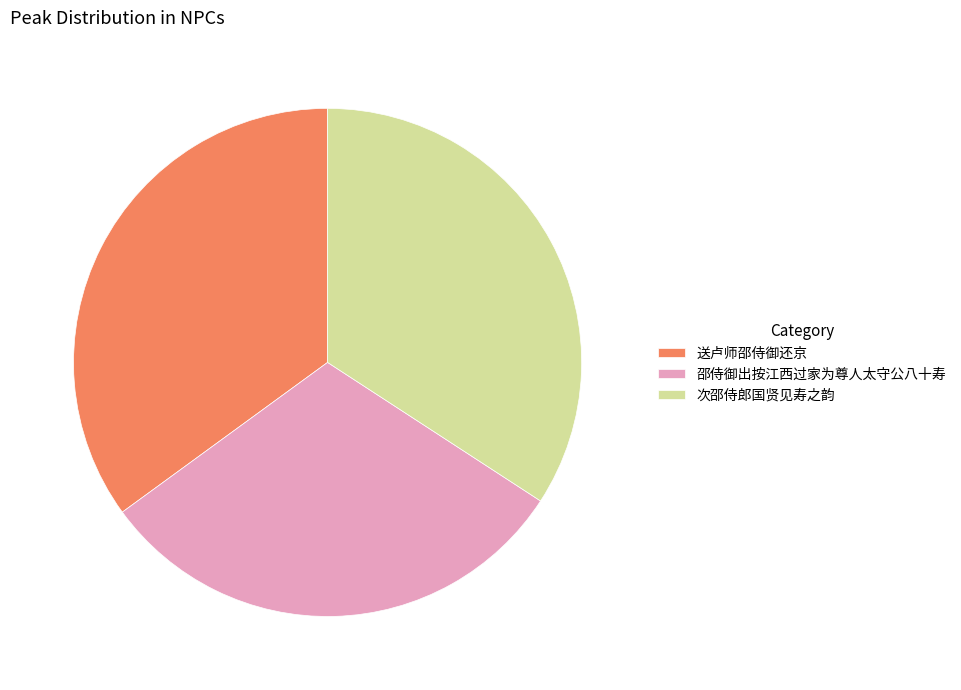

Between 送卢师邵侍御还京 and 次邵侍郎国贤见寿之韵, which is larger?

送卢师邵侍御还京